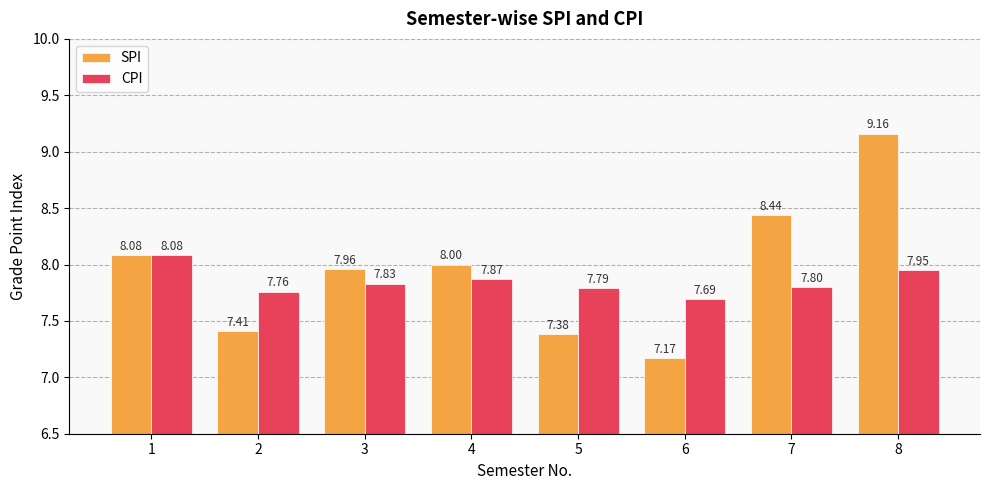

True or false: CPI has a value of 3.0 at 3.

False